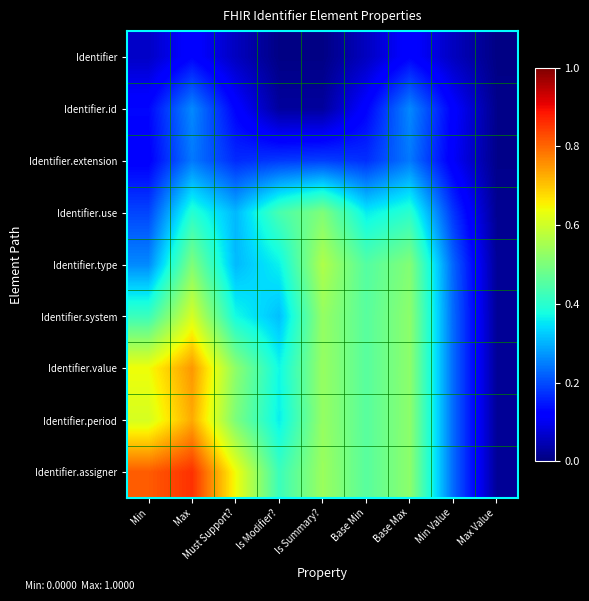

At which category is the sum across all series the highest?

Max